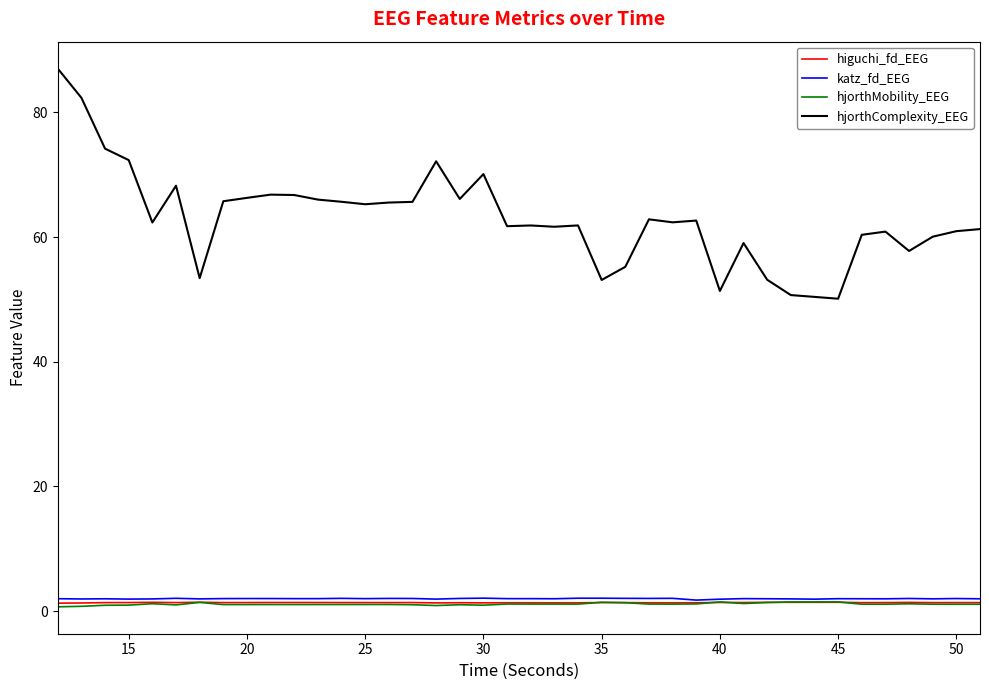

Which series has the widest spread of values?

hjorthComplexity_EEG